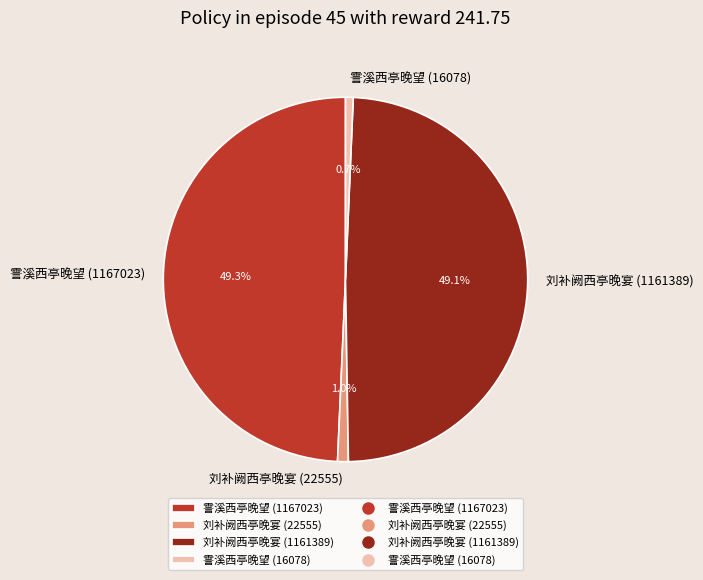

Count the number of slices in the pie.

4